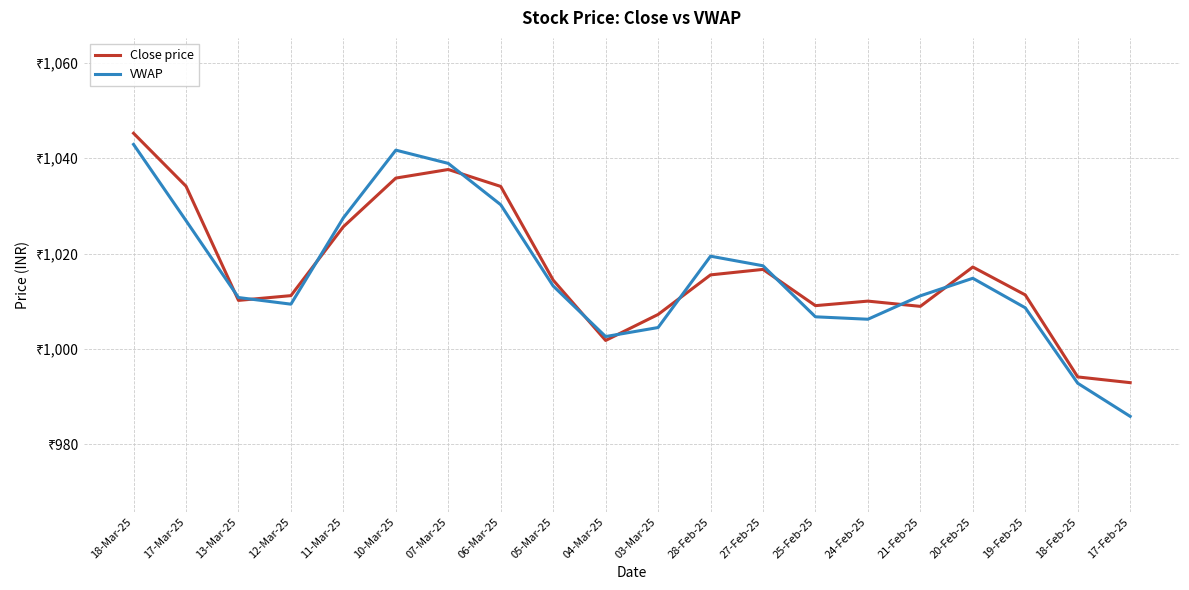

List the series in order of their peak value, highest first.

Close price, VWAP